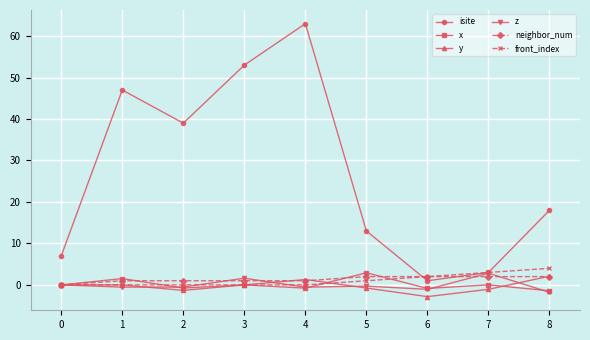

At which category is the sum across all series the highest?

4